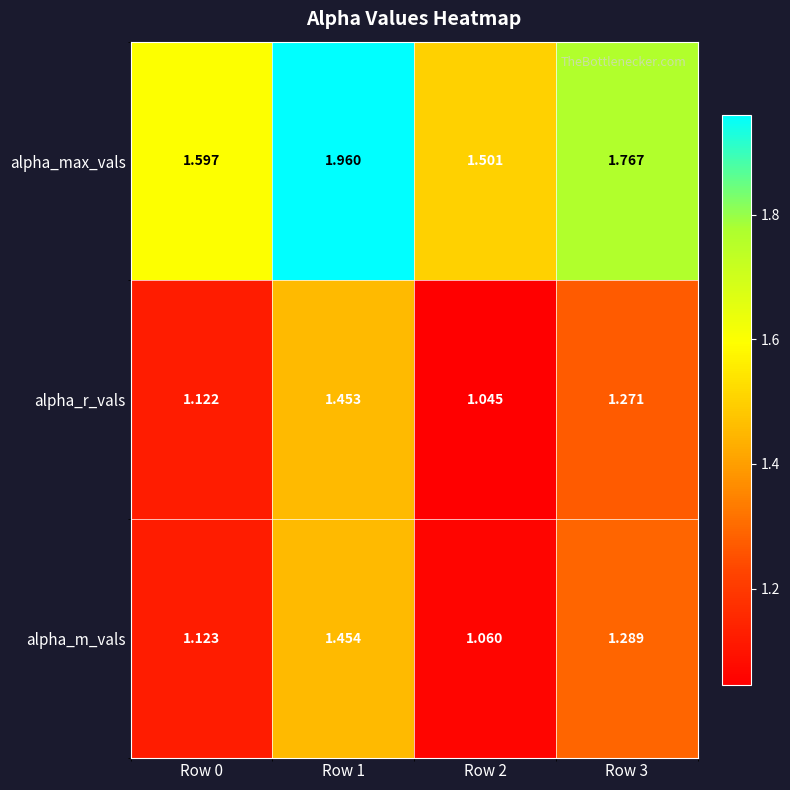

Is the value of alpha_r_vals at Row 1 greater than the value of alpha_m_vals at Row 0?

Yes